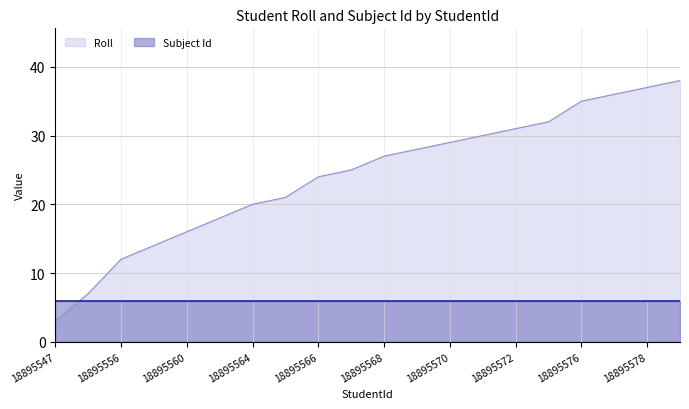

What is the ratio of the value at 18895569 to the value at 18895571?

0.9